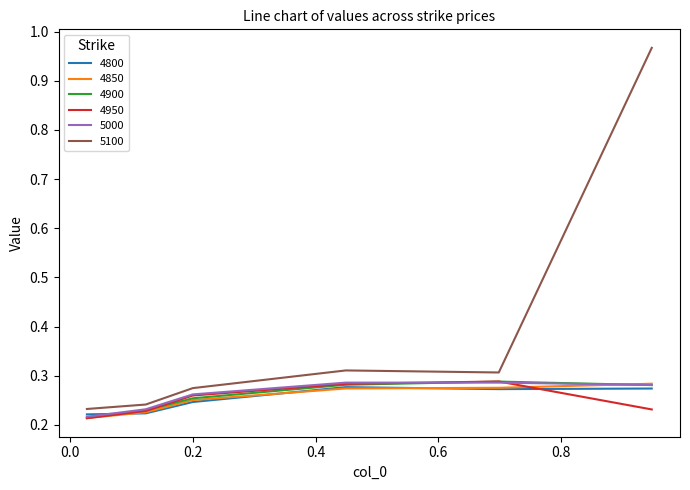

Which series has the largest range (max minus min)?

5100